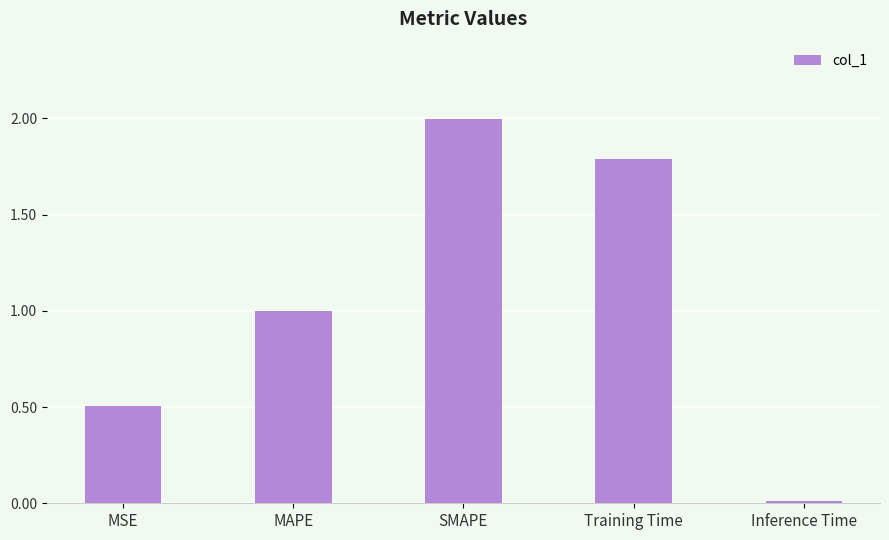

What position from the left is Inference Time?

5